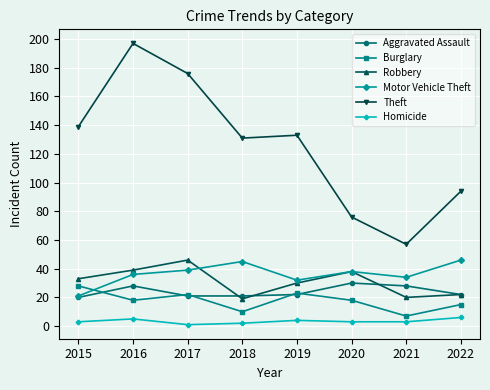

Reading left to right, transcribe all the data shown in this chart.

Aggravated Assault: 20	28	21	21	22	30	28	22
Burglary: 28	18	22	10	23	18	7	15
Robbery: 33	39	46	19	30	38	20	22
Motor Vehicle Theft: 21	36	39	45	32	38	34	46
Theft: 139	197	176	131	133	76	57	94
Homicide: 3	5	1	2	4	3	3	6